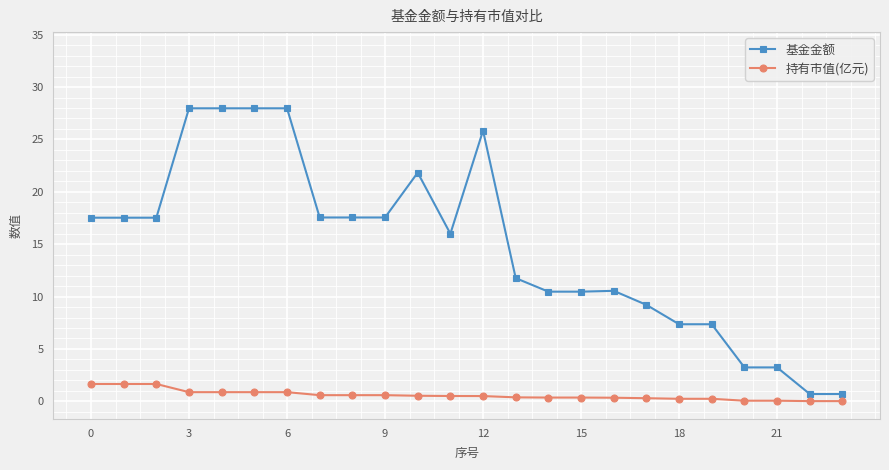

What is the total value across all series at 17?

9.5